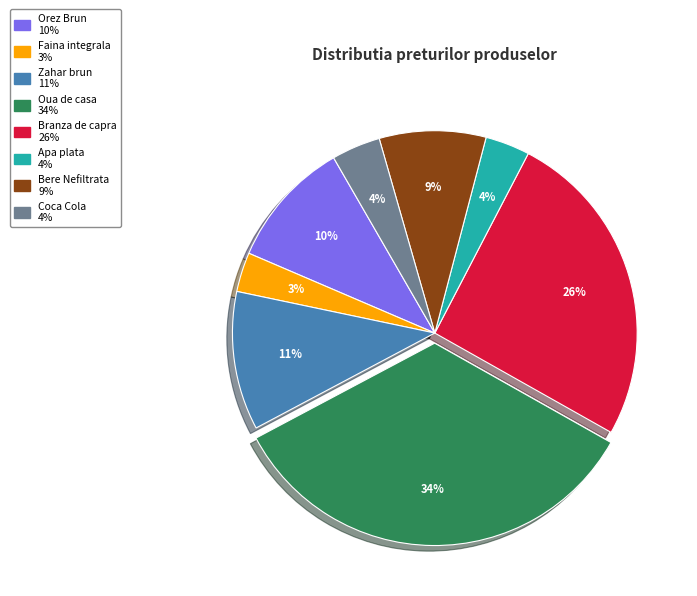

Which has a higher value, Bere Nefiltrata or Oua de casa?

Oua de casa